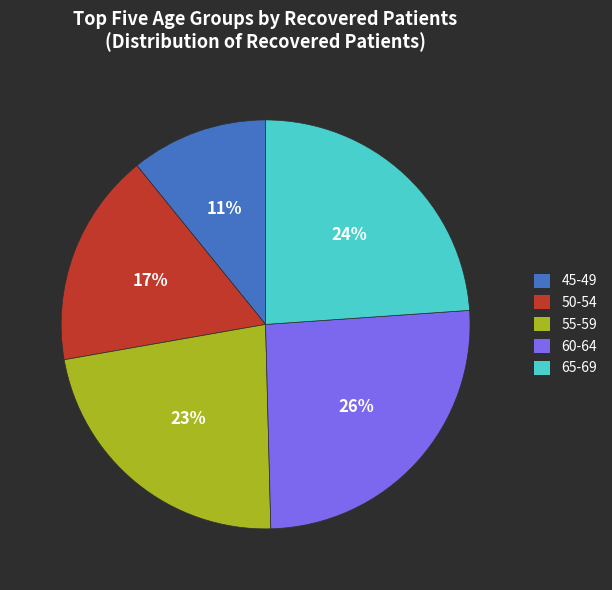

Which has a higher value, 65-69 or 55-59?

65-69